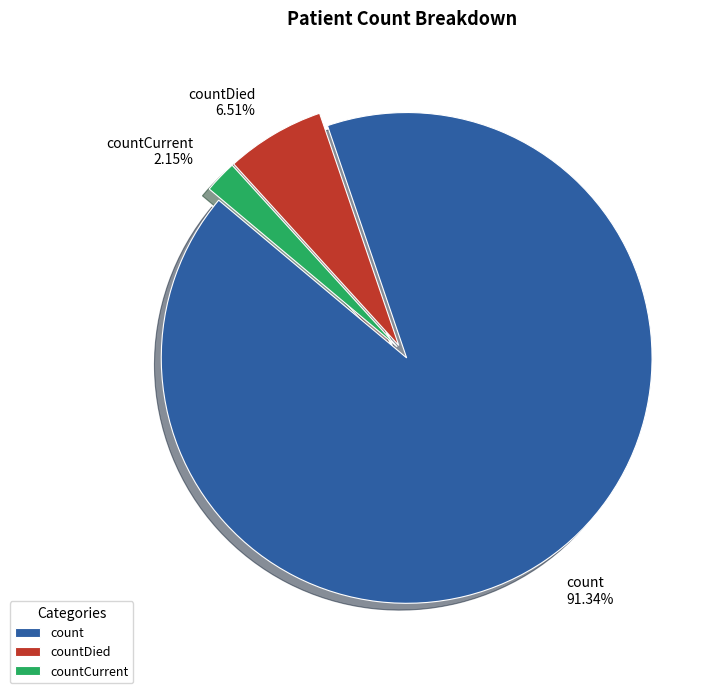

What percentage is the count slice, to the nearest percent?

91%